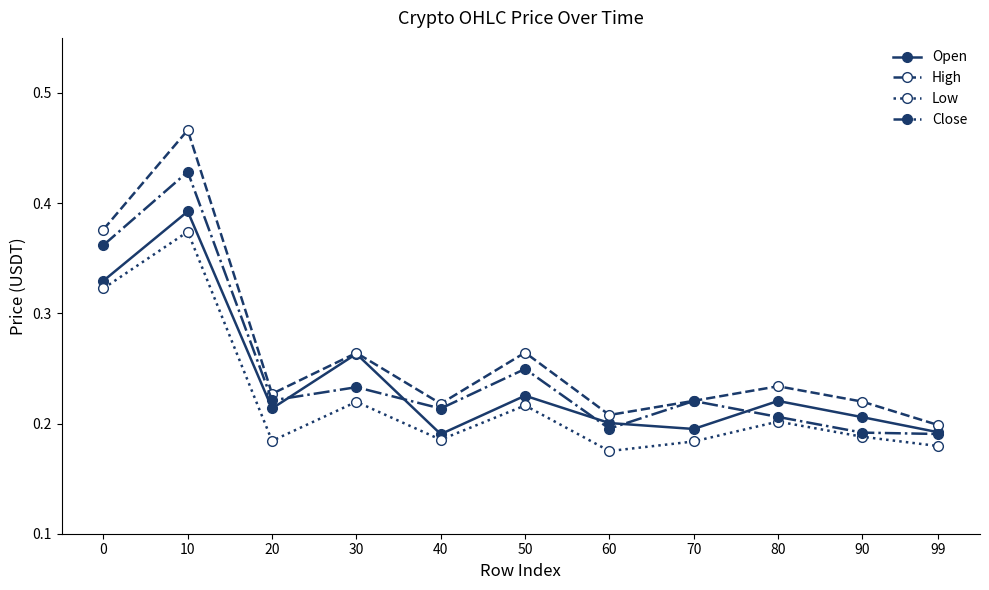

Which category has the highest value in the Open series?

10